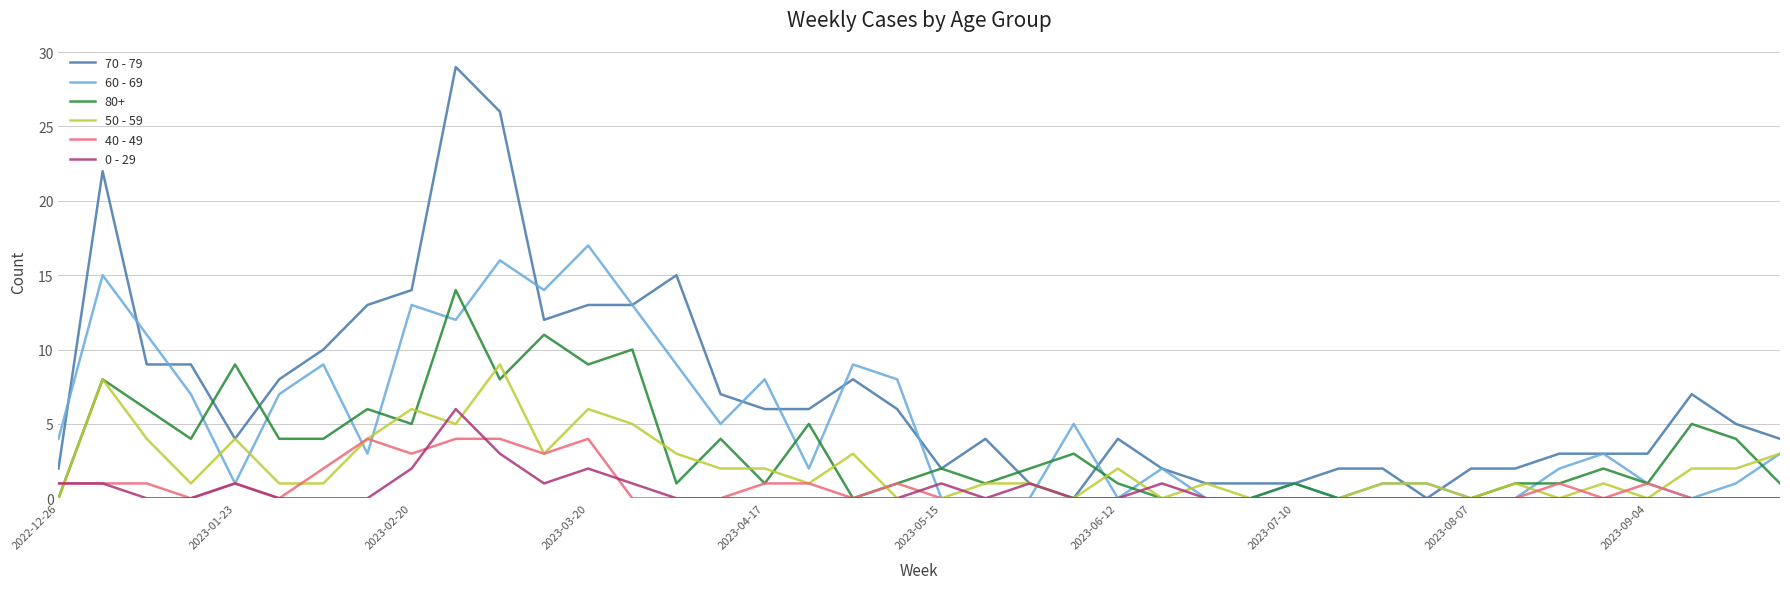

Which series has the largest total across all categories?

70 - 79